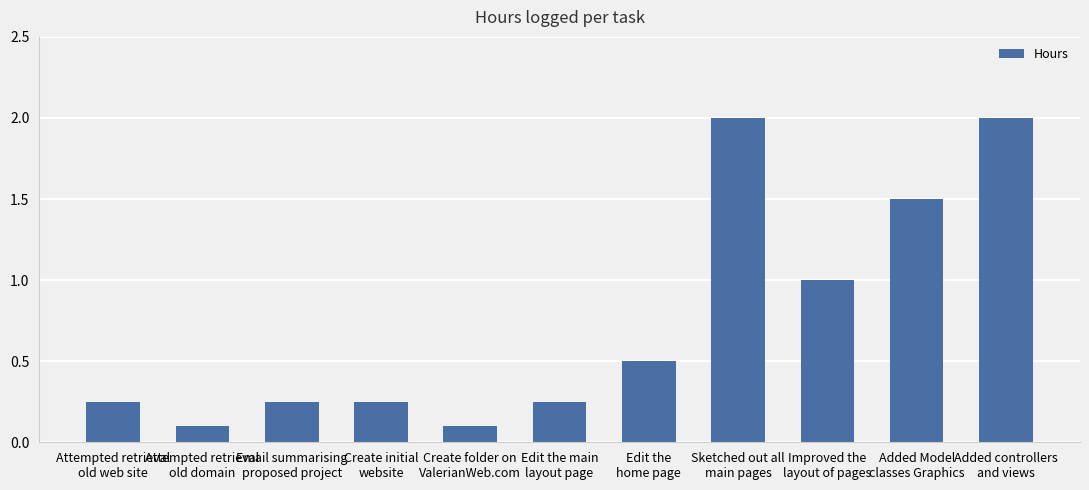

What is the value of the 11th bar from the left?

2.0